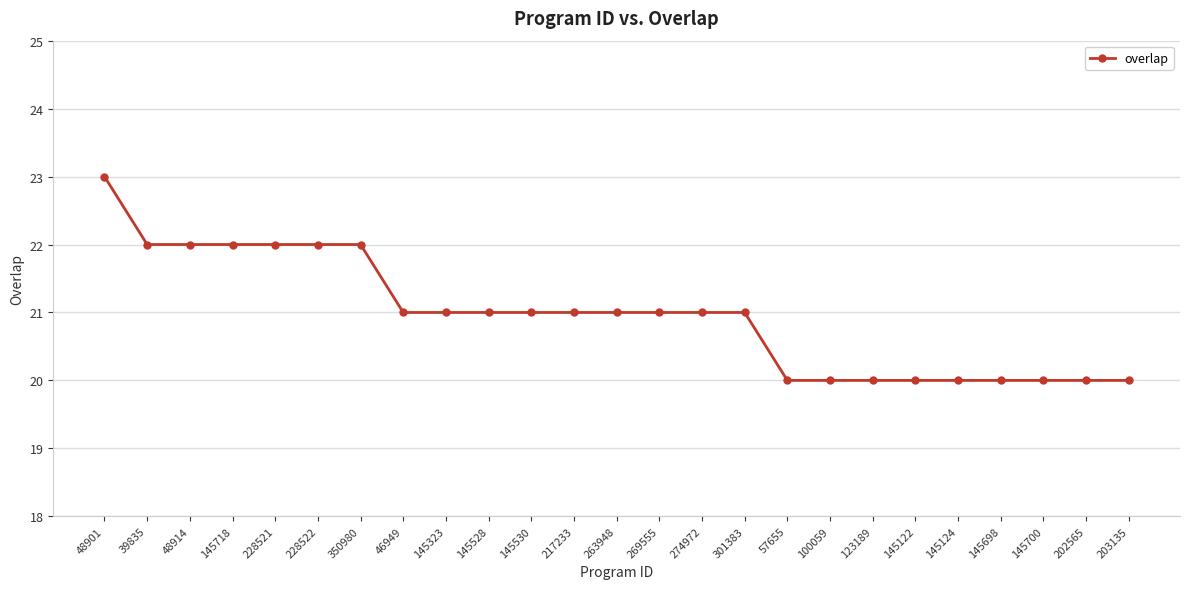

What is the ratio of the value at 100059 to the value at 269555?

1.0